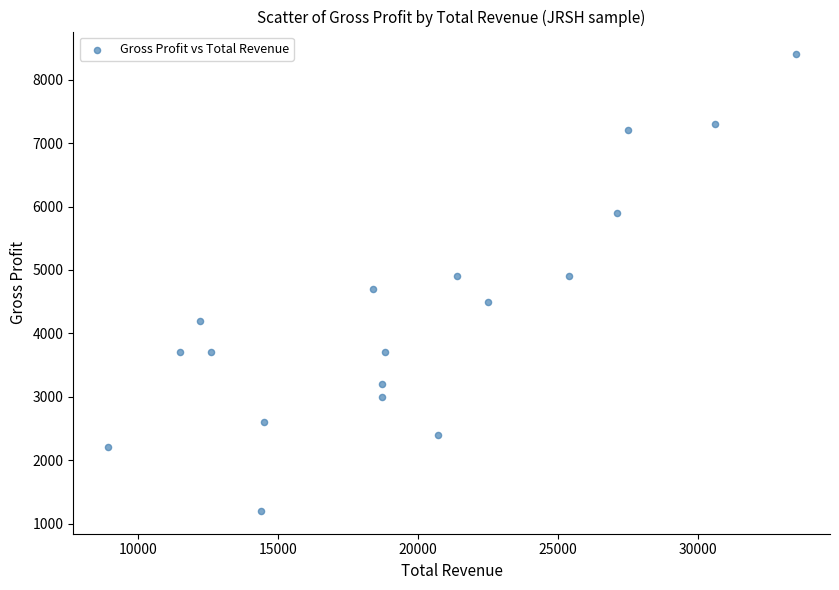

What is the range of Y values (max minus min)?

7200